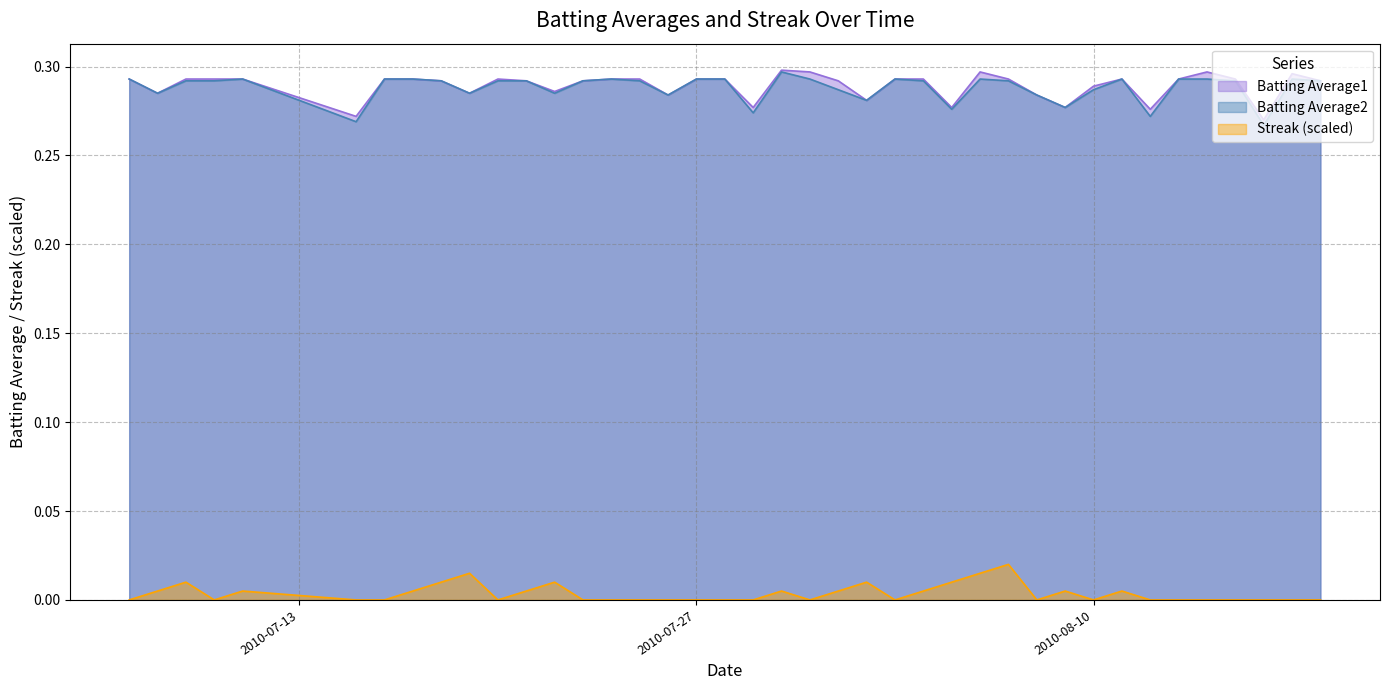

List the labels in order of Batting Average2 value, smallest first.

2010-08-16, 2010-07-15, 2010-08-12, 2010-07-29, 2010-08-05, 2010-08-09, 2010-08-02, 2010-07-26, 2010-08-08, 2010-07-08, 2010-07-19, 2010-07-22, 2010-08-01, 2010-08-10, 2010-07-09, 2010-07-10, 2010-07-18, 2010-07-20, 2010-07-21, 2010-07-23, 2010-07-25, 2010-08-04, 2010-08-07, 2010-08-15, 2010-08-18, 2010-07-07, 2010-07-11, 2010-07-16, 2010-07-17, 2010-07-24, 2010-07-27, 2010-07-28, 2010-07-31, 2010-08-03, 2010-08-06, 2010-08-11, 2010-08-13, 2010-08-14, 2010-08-17, 2010-07-30